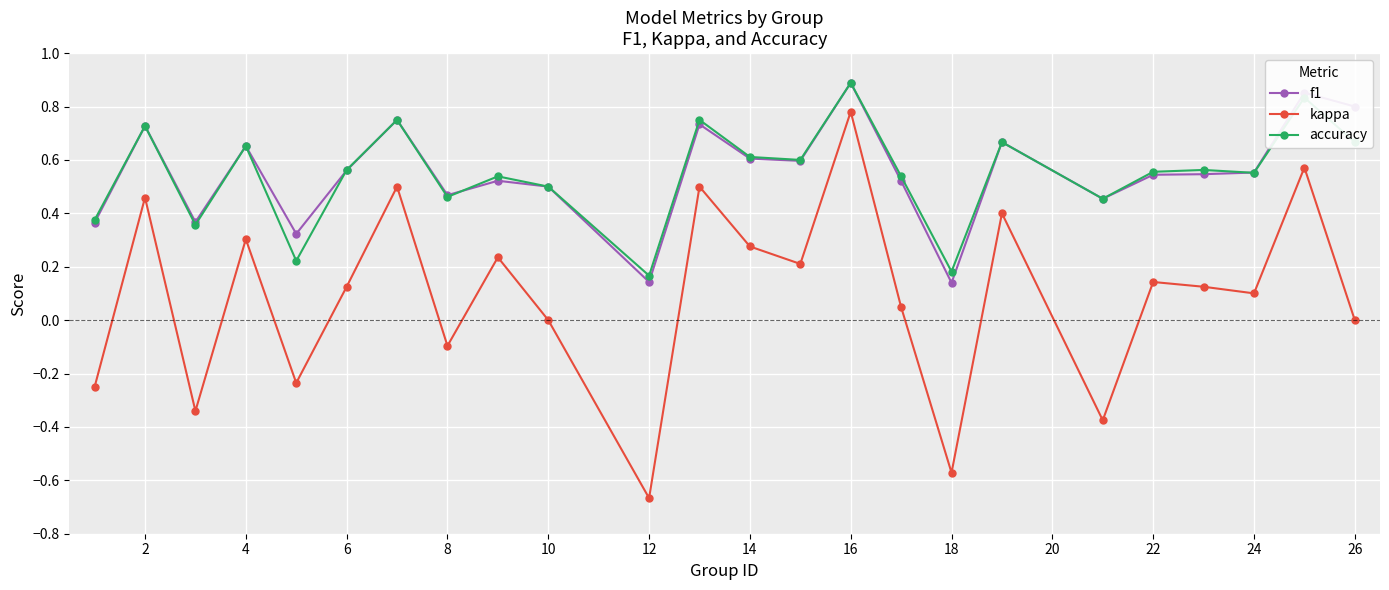

Which series has the widest spread of values?

kappa